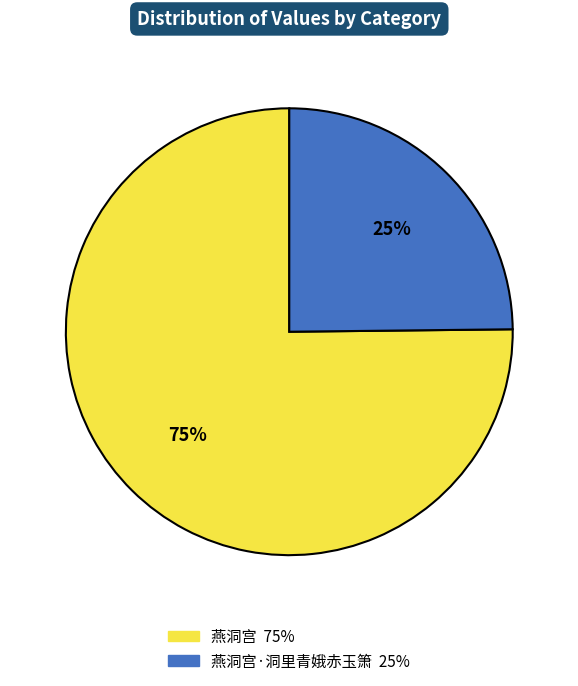

Does any single category account for the majority?

Yes